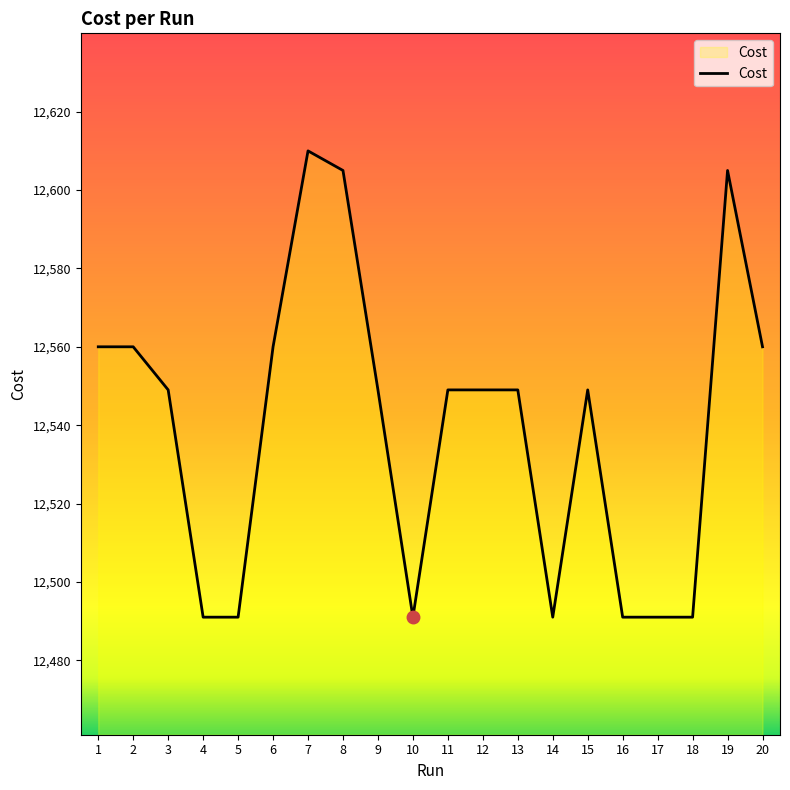

What is the greatest value displayed?

12610.0